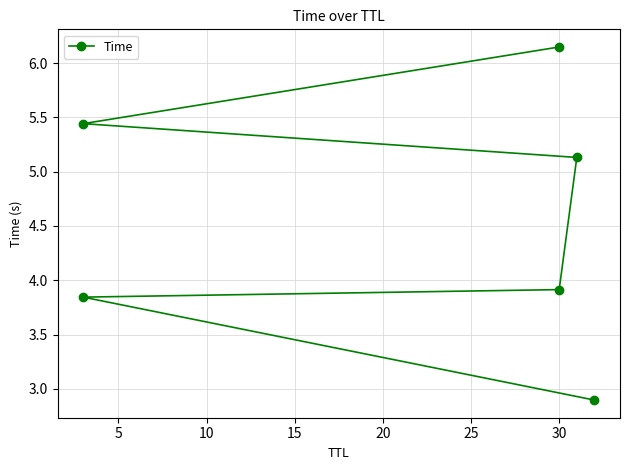

How many data points are above 5?

3